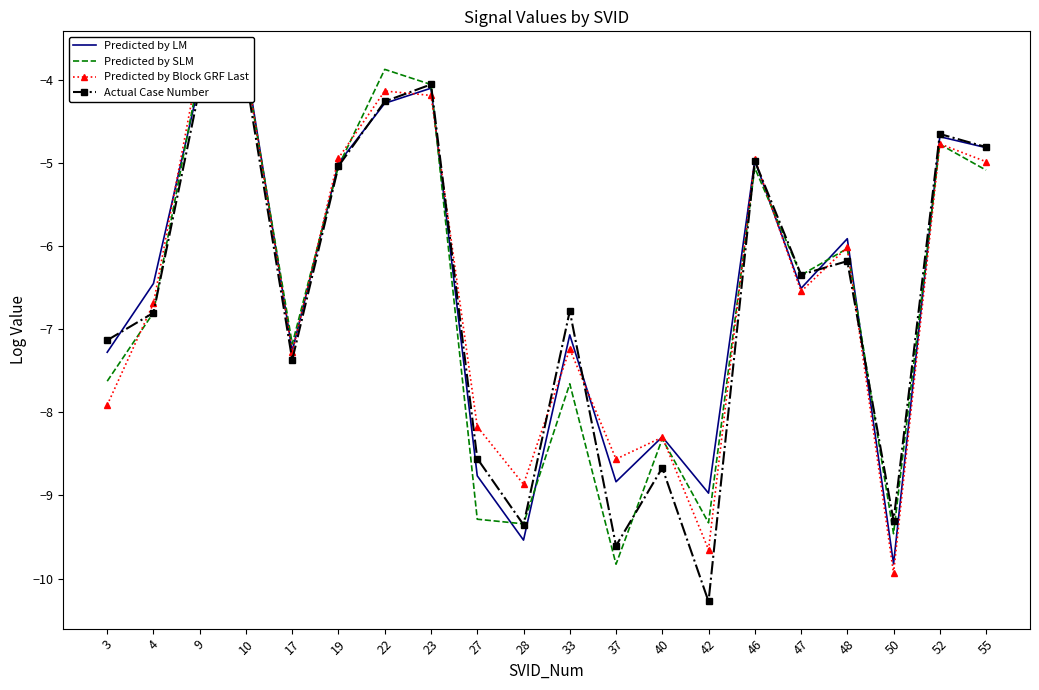

What is the difference between the Actual Case Number values at 4 and 40?

1.9